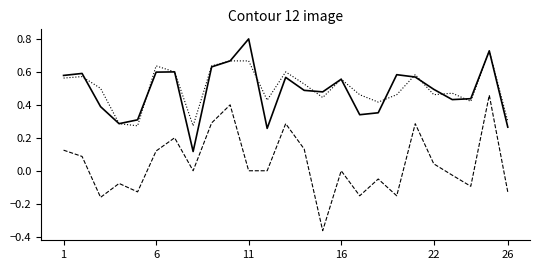

What is the maximum value shown in the chart?

0.8